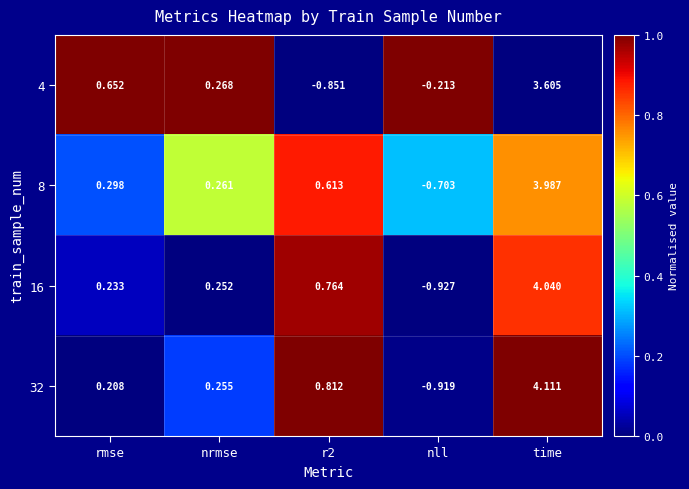

At nll, list the series in order from smallest to largest.

16, 32, 8, 4